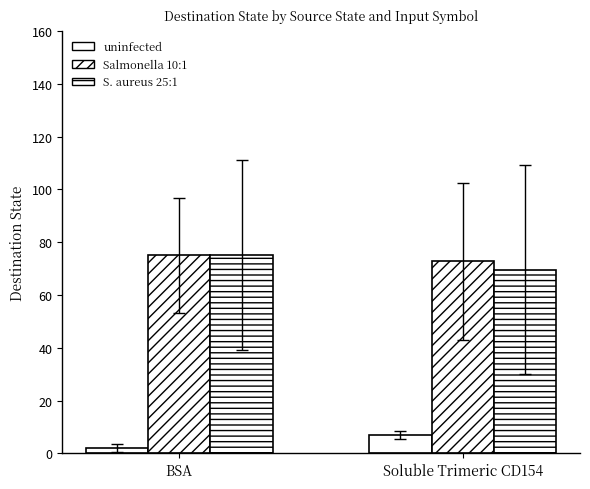

At Soluble Trimeric CD154, list the series in order from smallest to largest.

uninfected, S. aureus 25:1, Salmonella 10:1